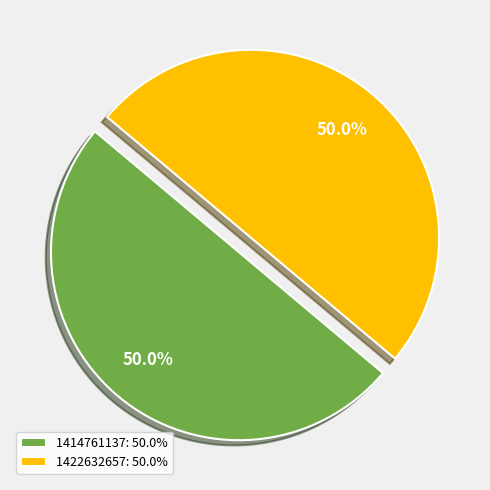

What is the ratio of the value at 1422632657: 50.0% to the value at 1414761137: 50.0%?

1.0